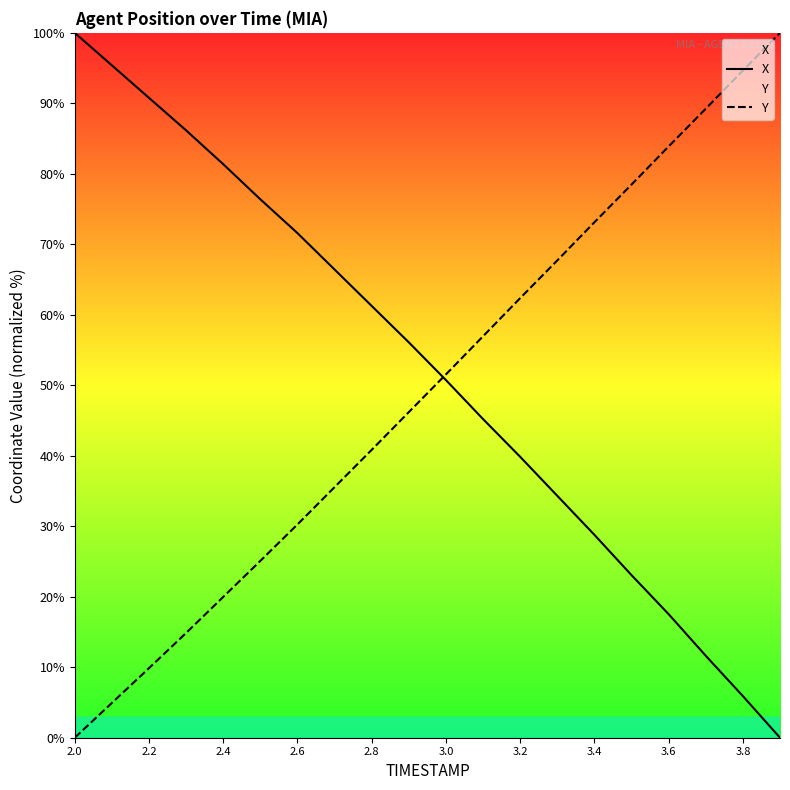

At how many categories does at least one series exceed 57?

17